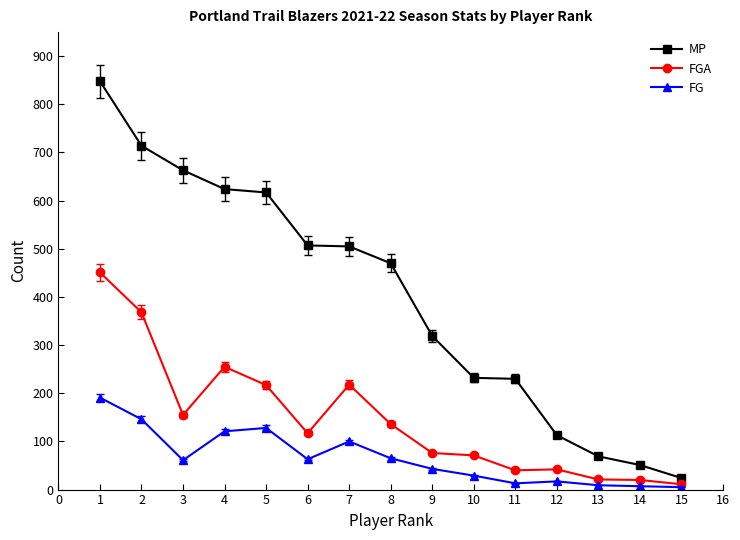

True or false: MP and FG cross at least once.

False